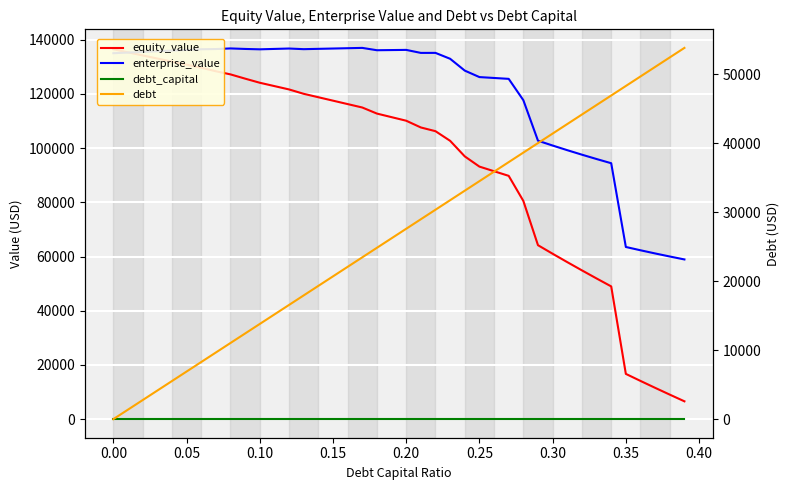

What is the difference between the second highest and minimum values in the enterprise_value series?

77927.1